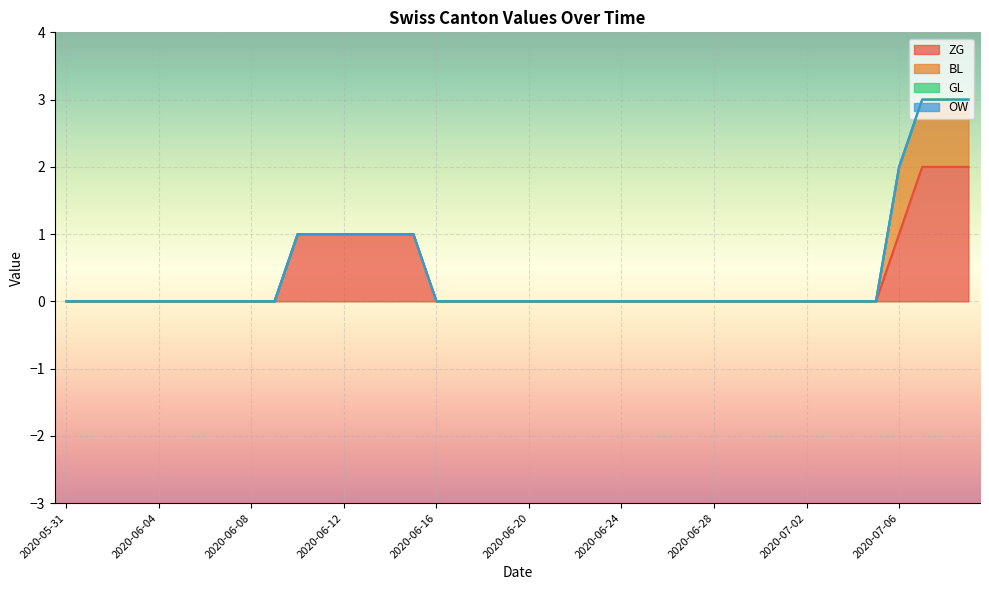

Which series has the largest total across all categories?

ZG